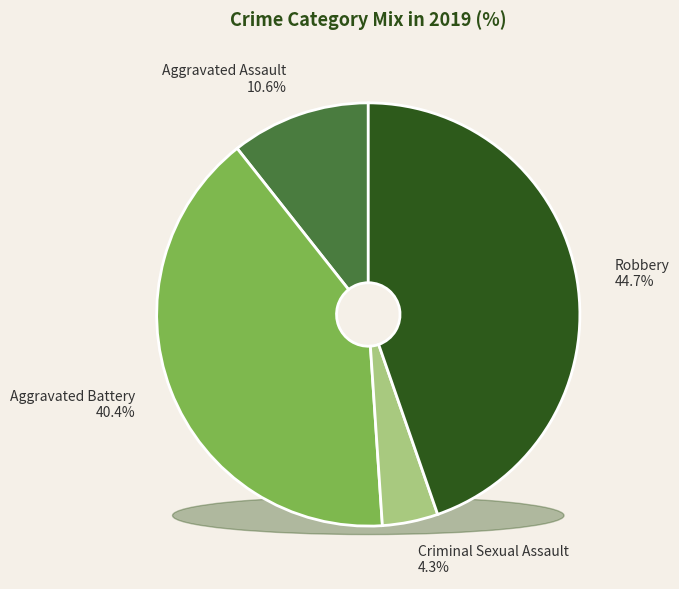

Rank the categories by value from lowest to highest.

Criminal Sexual Assault, Aggravated Assault, Aggravated Battery, Robbery